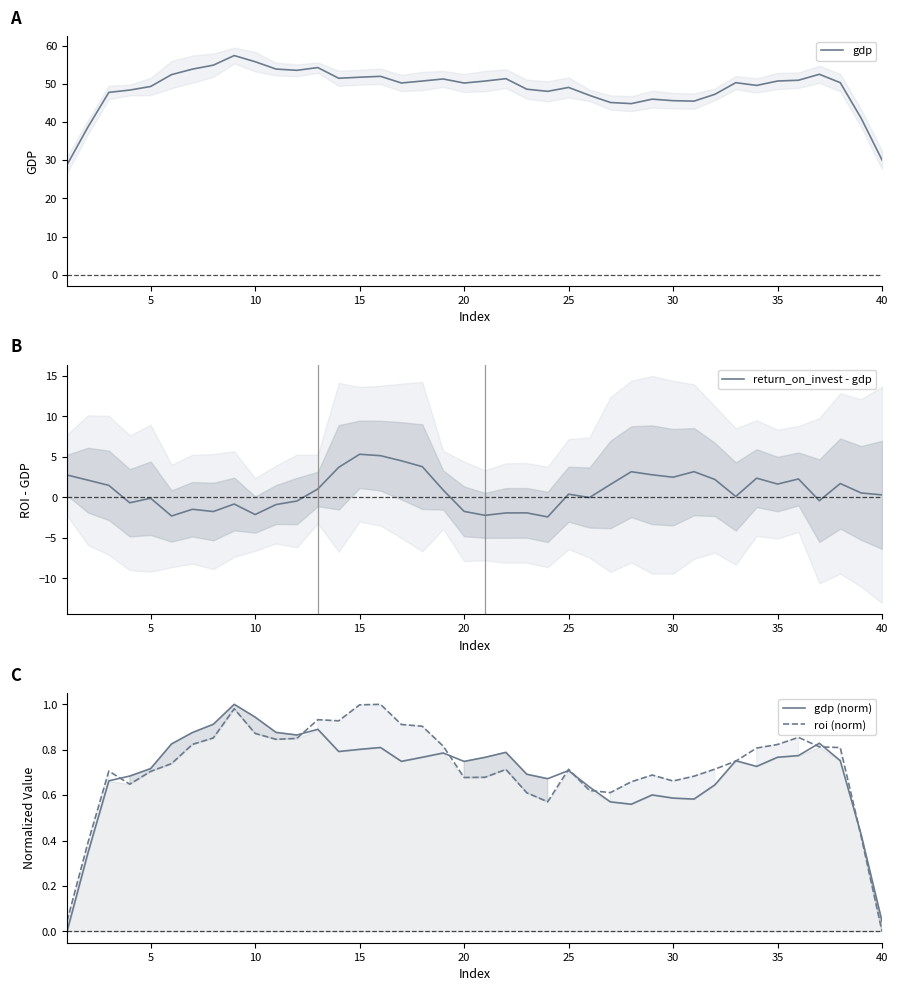

How many positive values does the gdp (norm) series have?

39